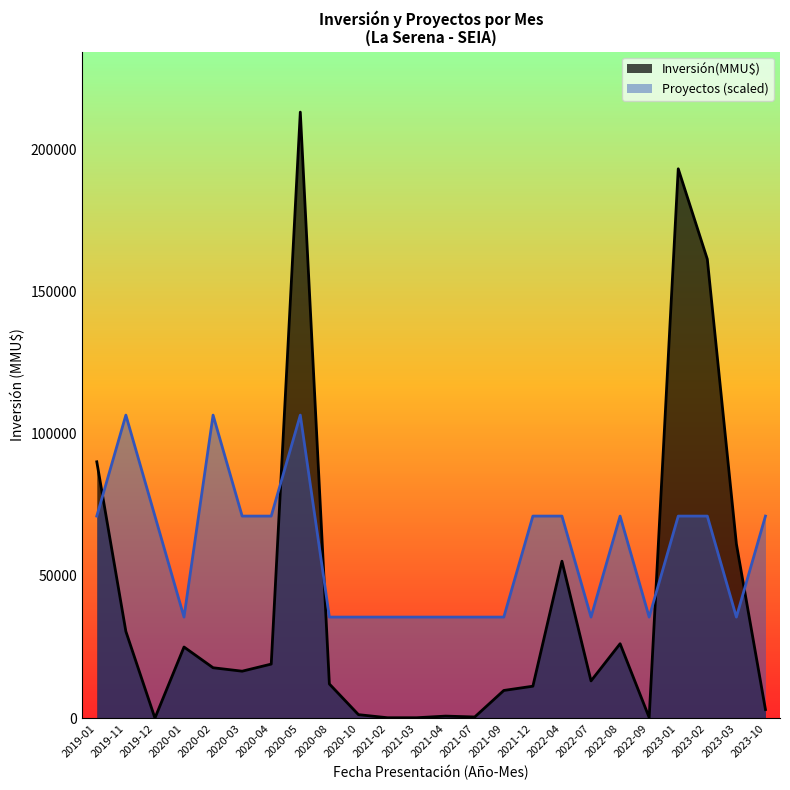

Rank the series at 2022-09 from lowest to highest value.

Inversión(MMU$), Proyectos (scaled)